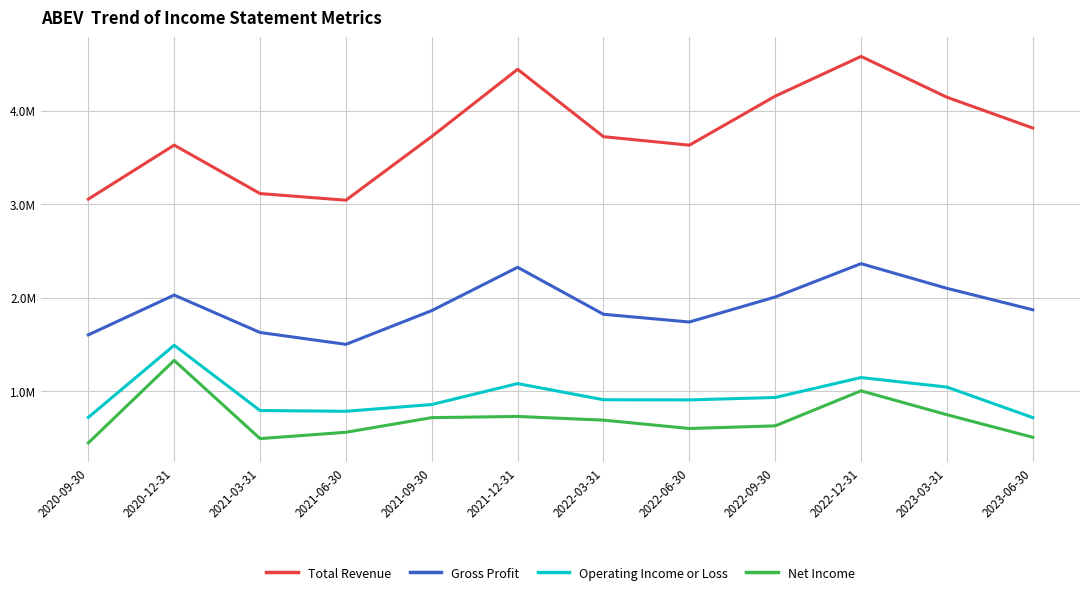

Which series has the widest spread of values?

Total Revenue